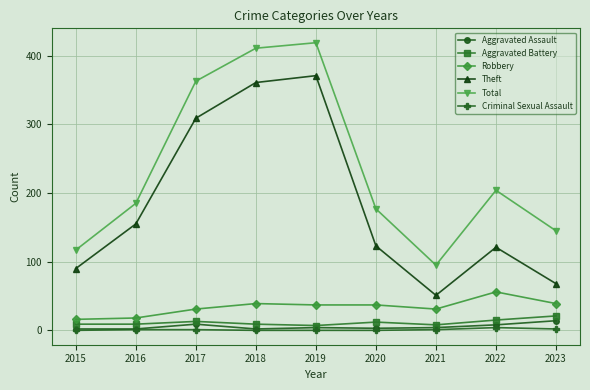

Rank the series by their maximum value, from highest to lowest.

Total, Theft, Robbery, Aggravated Battery, Aggravated Assault, Criminal Sexual Assault